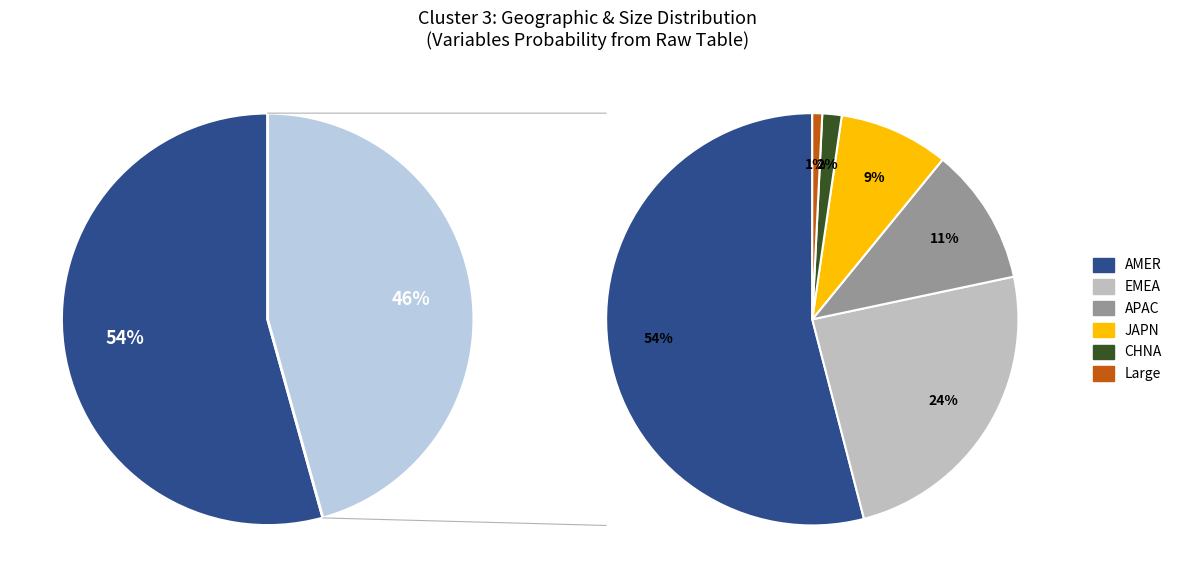

Between Geo Code CHNA and Customer Size Large, which is larger?

Geo Code CHNA